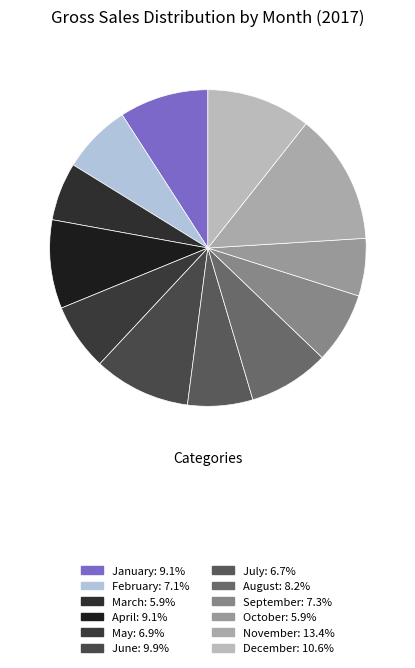

To the nearest percent, what is the difference between the largest and smallest slice percentages?

8%